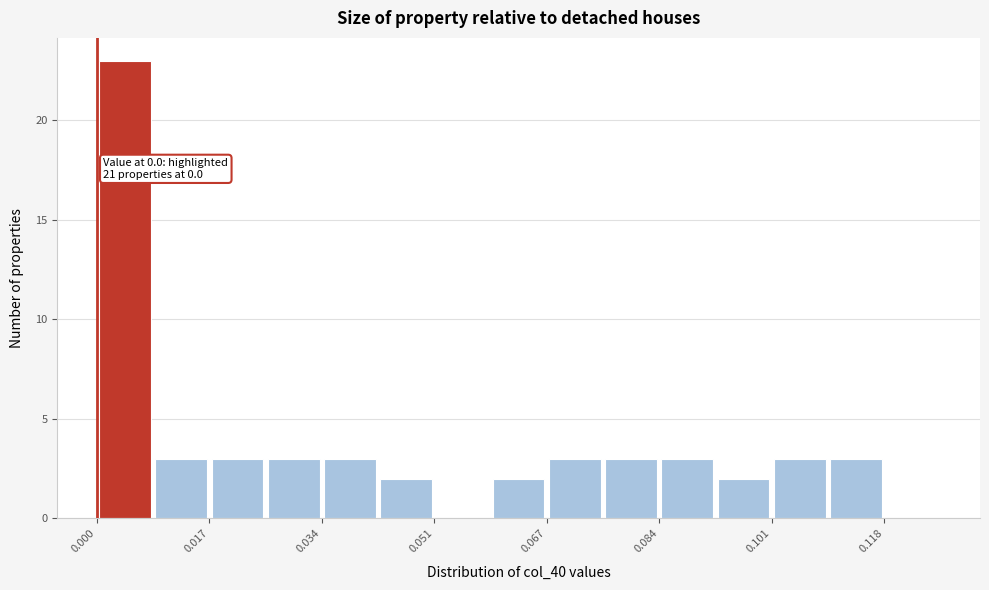

Over which range of the x-axis is the bar tallest?

0.000 to 0.008